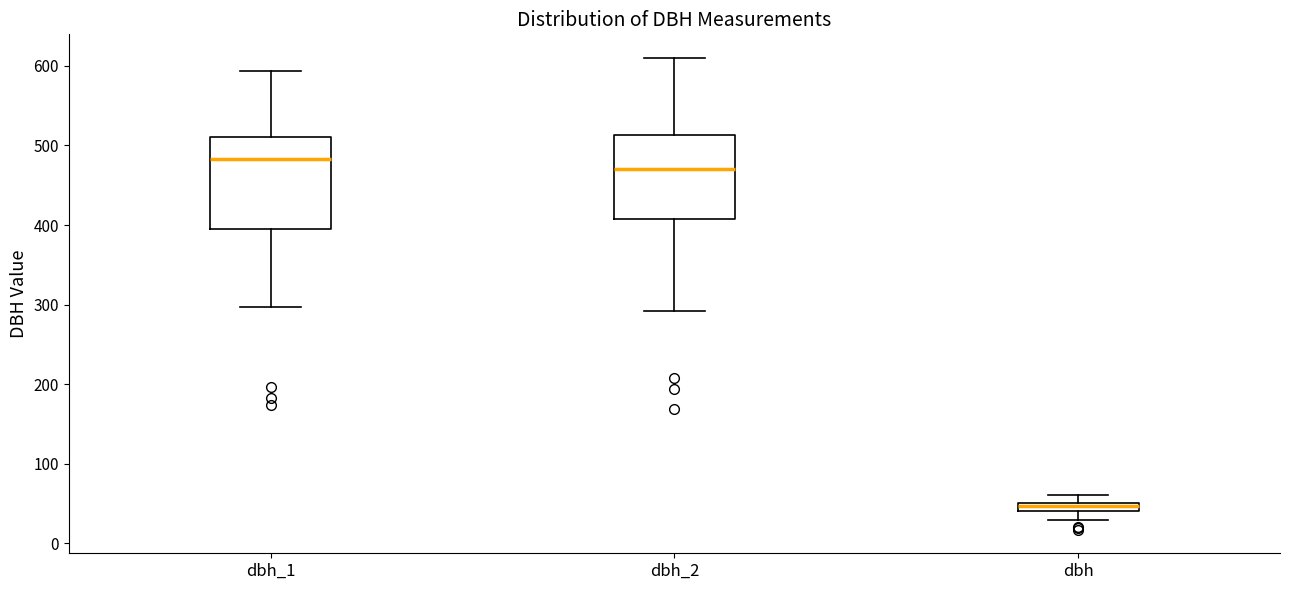

Which box's median line is the highest?

dbh_1